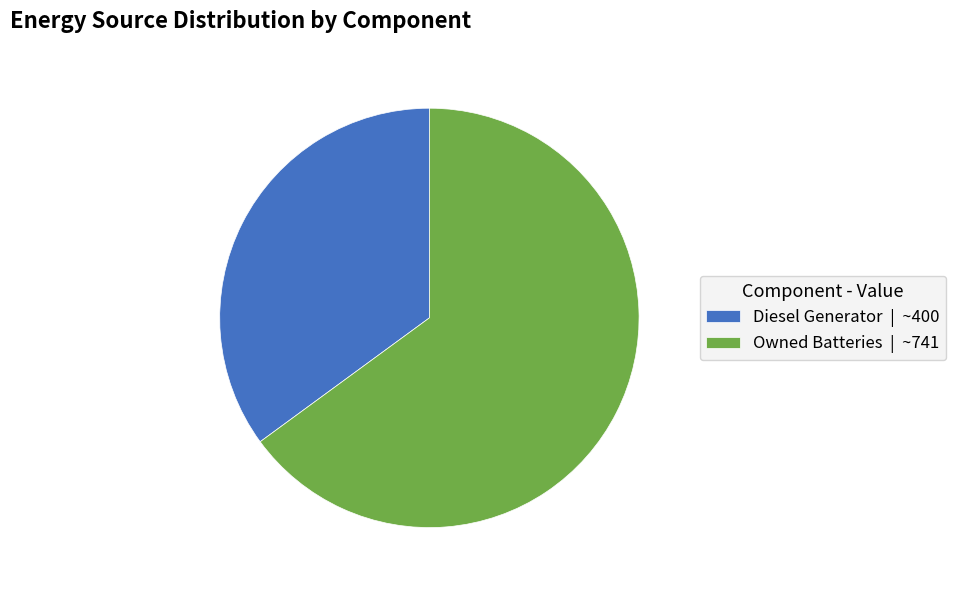

Count the number of slices in the pie.

2